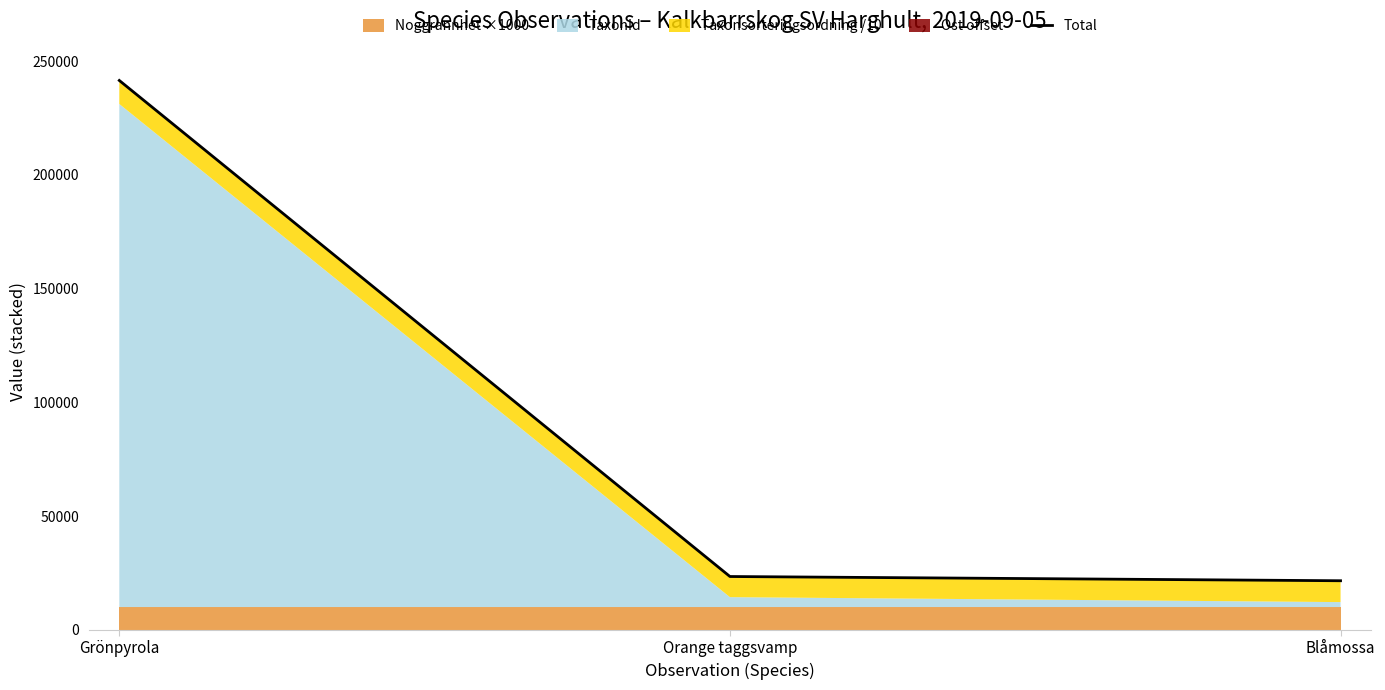

What is the label of the 3rd point from the right?

Grönpyrola